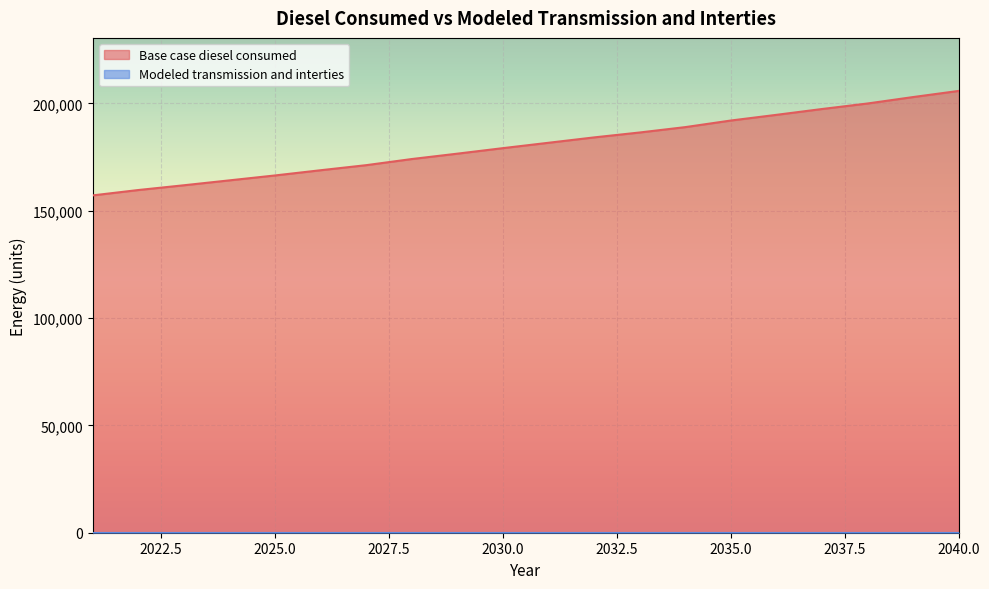

Rank the categories by value from lowest to highest.

2021, 2022, 2023, 2024, 2025, 2026, 2027, 2028, 2029, 2030, 2031, 2032, 2033, 2034, 2035, 2036, 2037, 2038, 2039, 2040